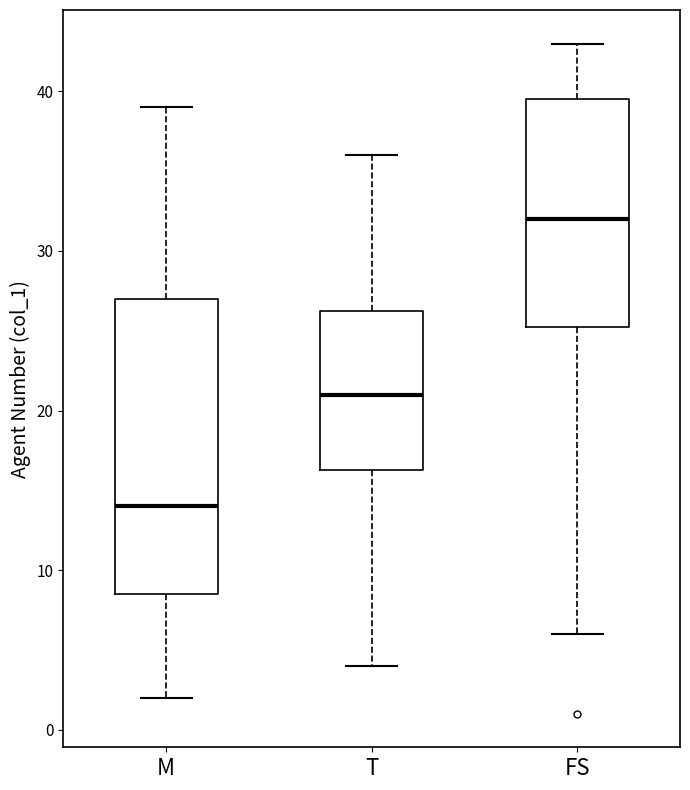

Comparing the boxes themselves (not the whiskers), which one is the tallest?

M